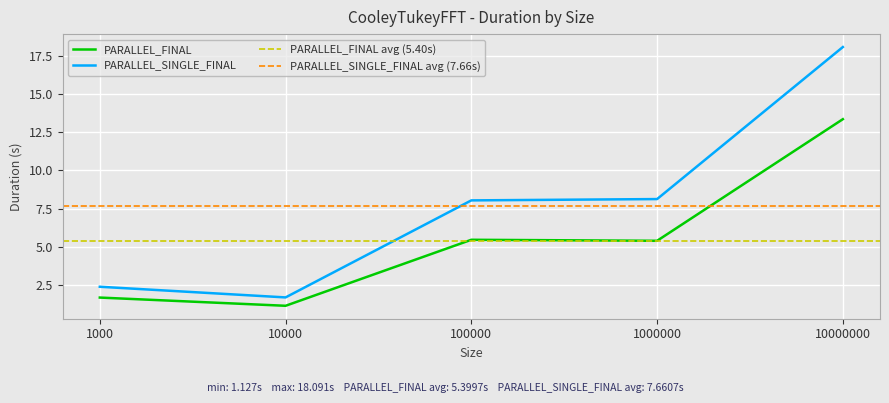

What is the approximate value of PARALLEL_FINAL at 10000000?

13.4